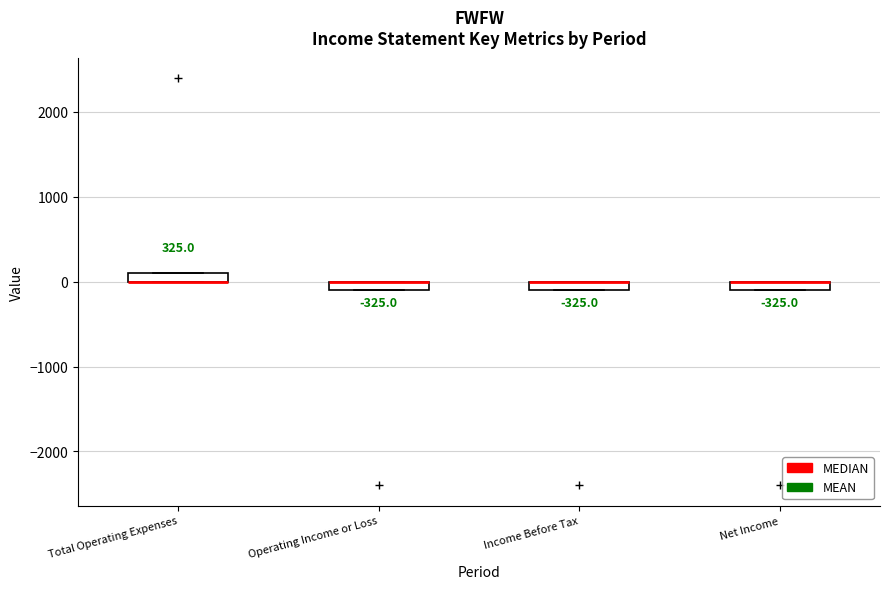

Where is the upper edge of the box for Net Income on the y-axis? The values are not printed on the chart, so give them approximately, as read against the axis.

0